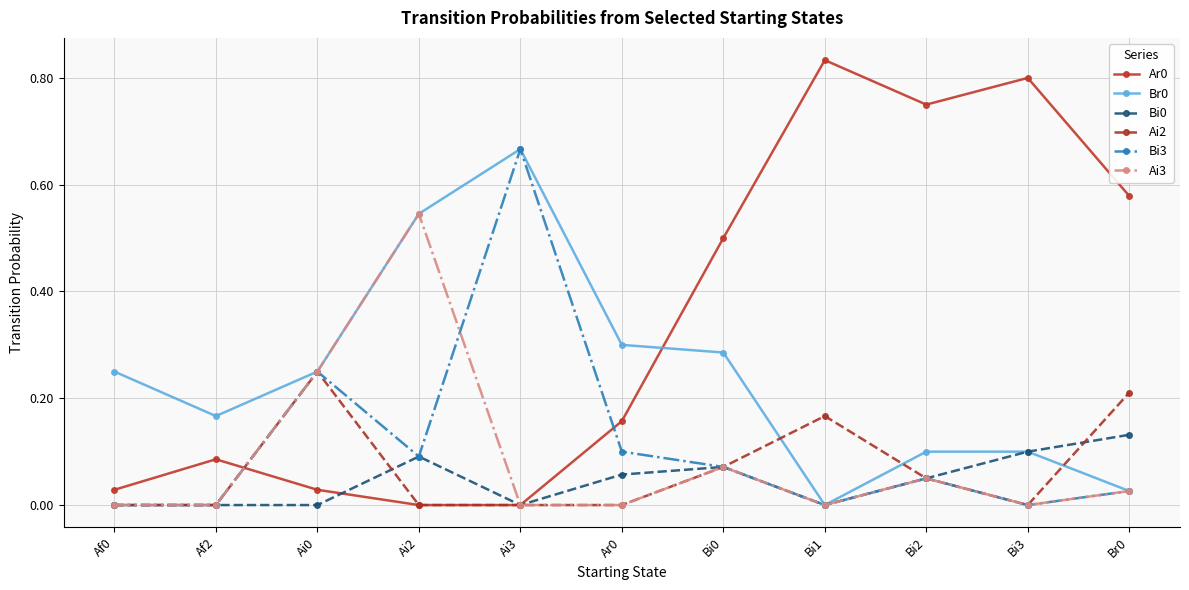

True or false: Br0 and Ar0 intersect in this chart.

True